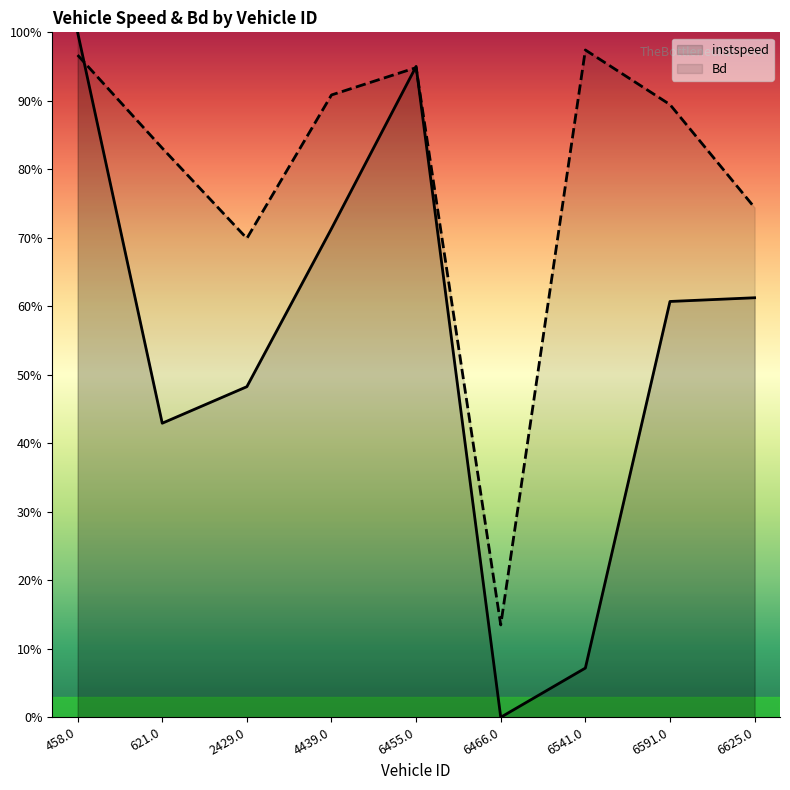

Rank the series by their maximum value, from highest to lowest.

instspeed, Bd